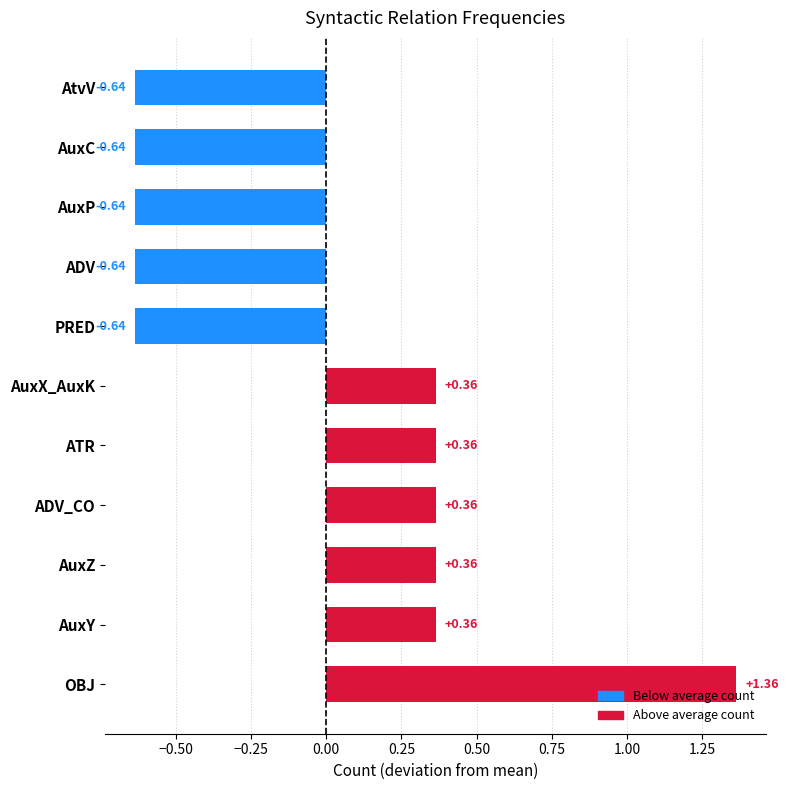

Does the chart contain any negative values?

Yes